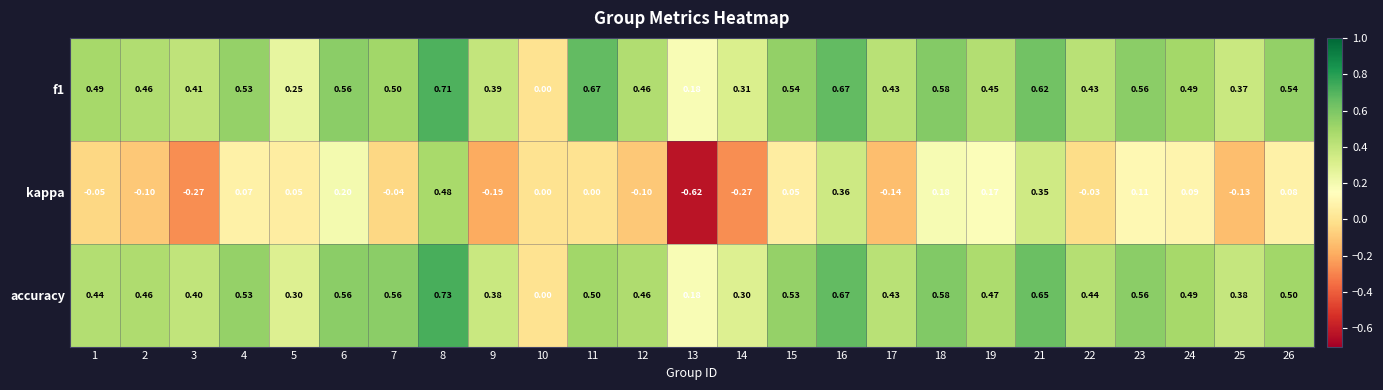

Which series has the largest range (max minus min)?

kappa